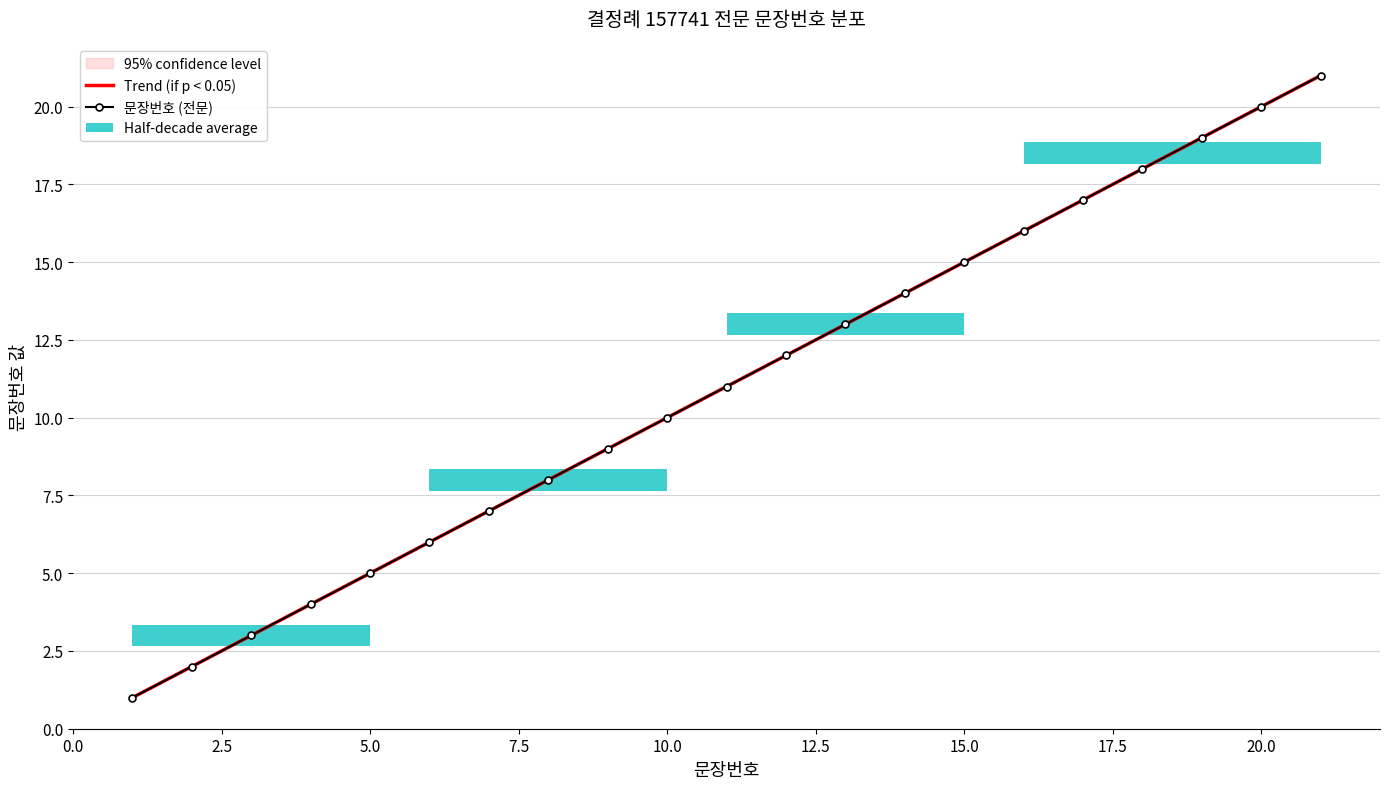

What is the change in value from 13 to 15?

+2